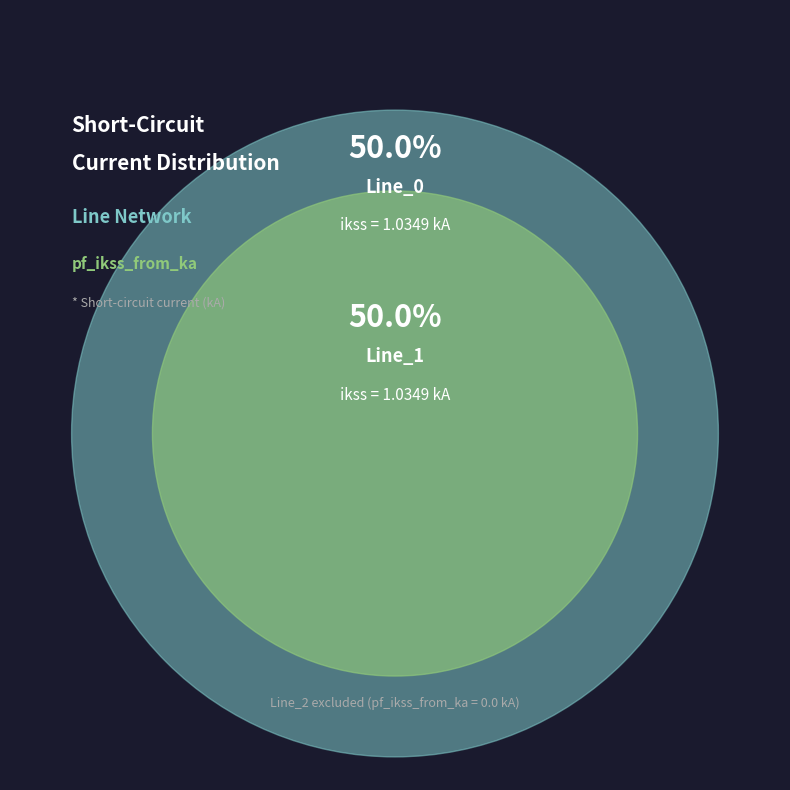

The Line_0 slice represents 50% of the pie. True or false?

True